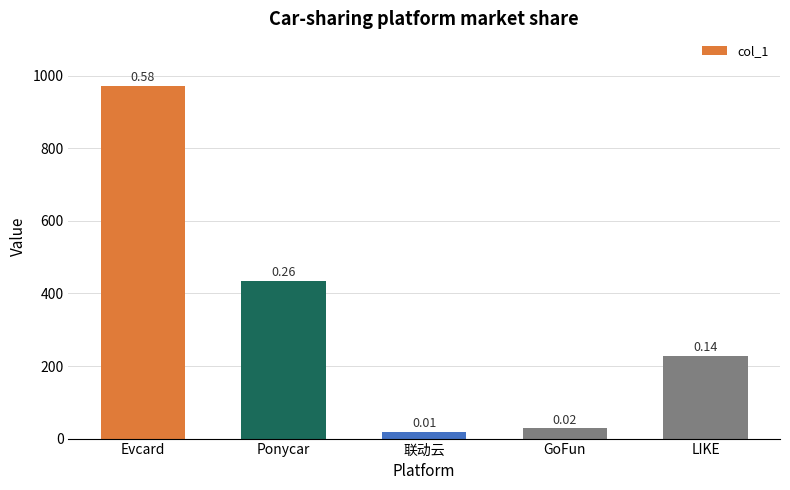

Are the bars horizontal?

No